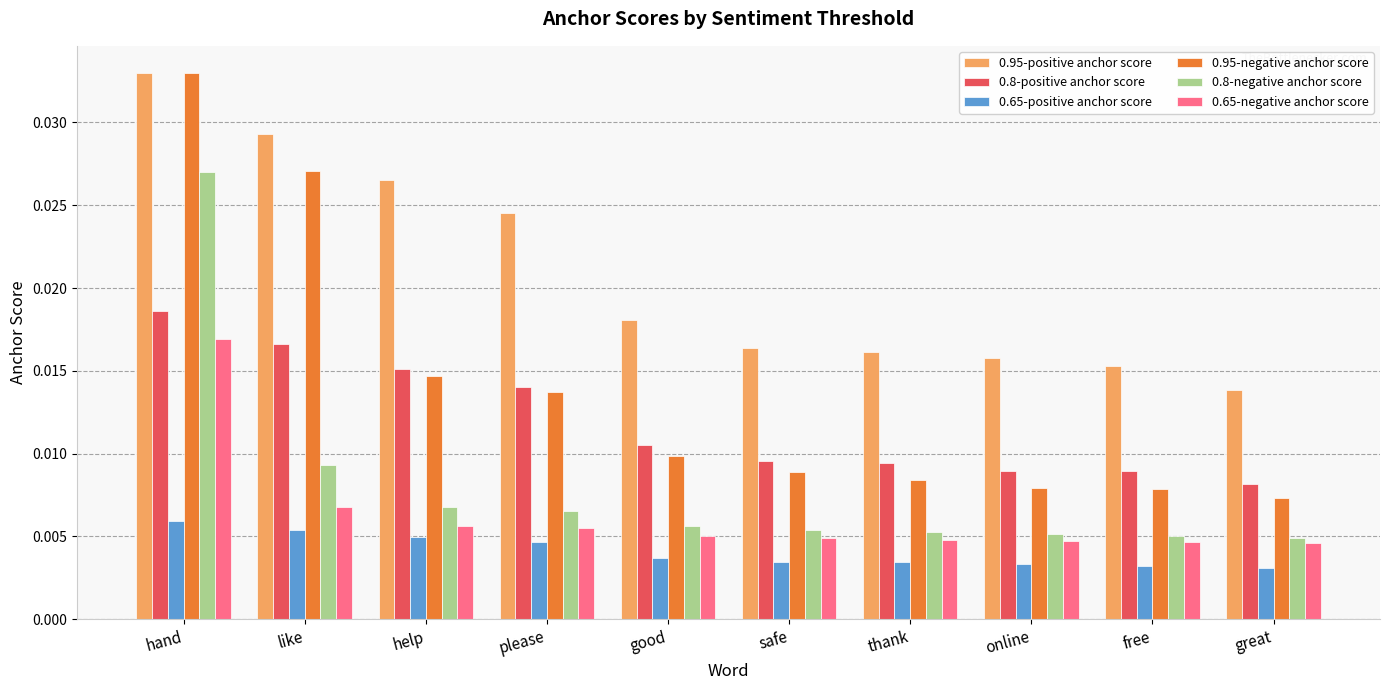

What are all the series names shown in the legend?

0.95-positive anchor score, 0.8-positive anchor score, 0.65-positive anchor score, 0.95-negative anchor score, 0.8-negative anchor score, 0.65-negative anchor score